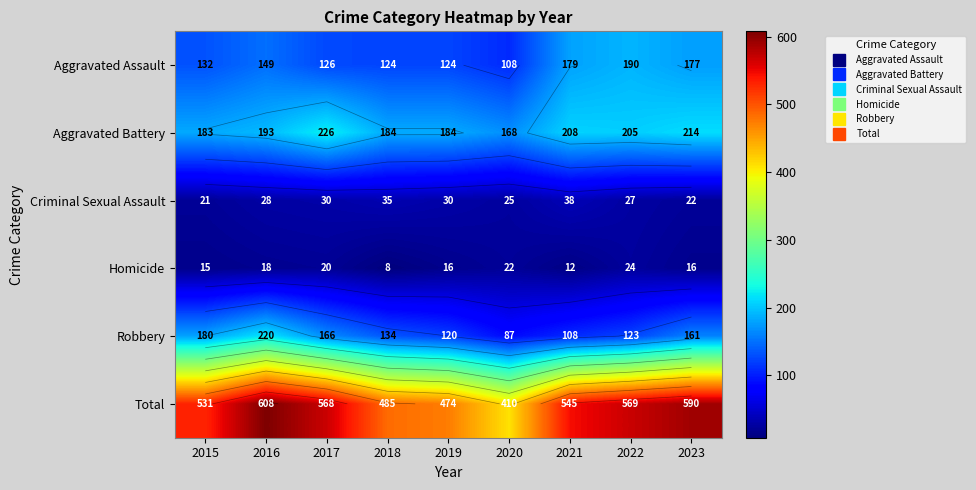

What is the maximum value for Aggravated Battery?

226